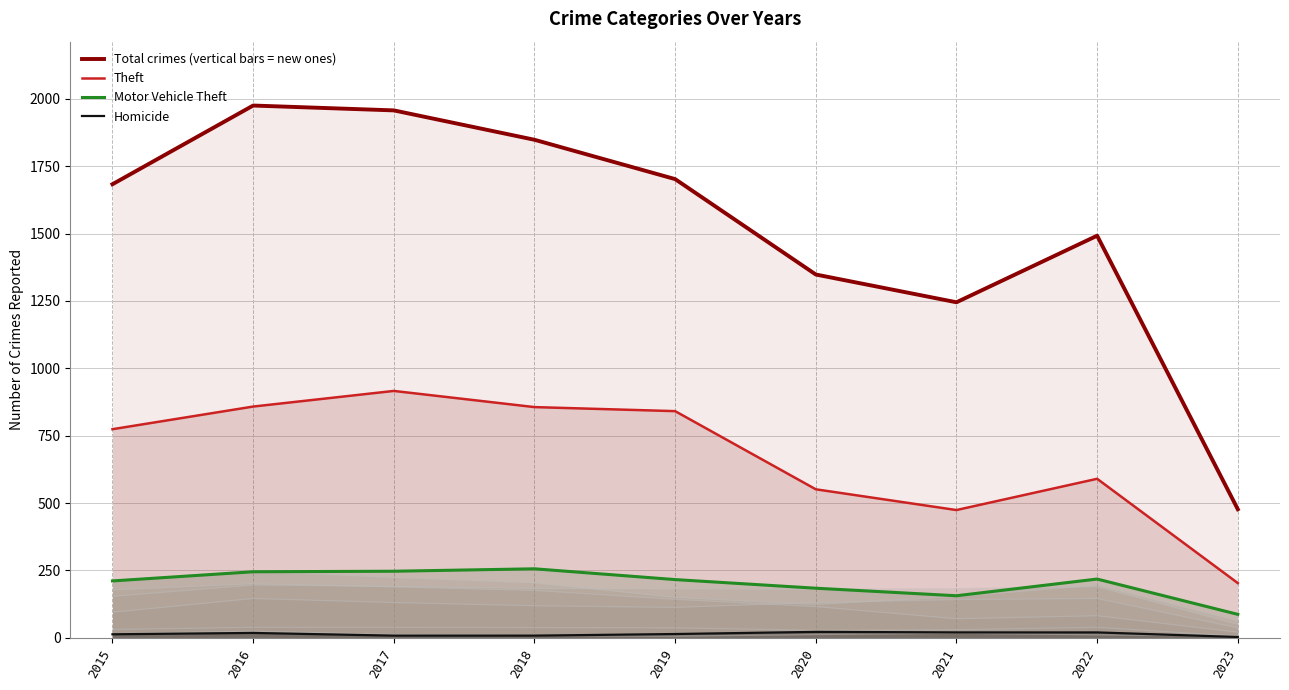

How many lines are shown in the chart?

4